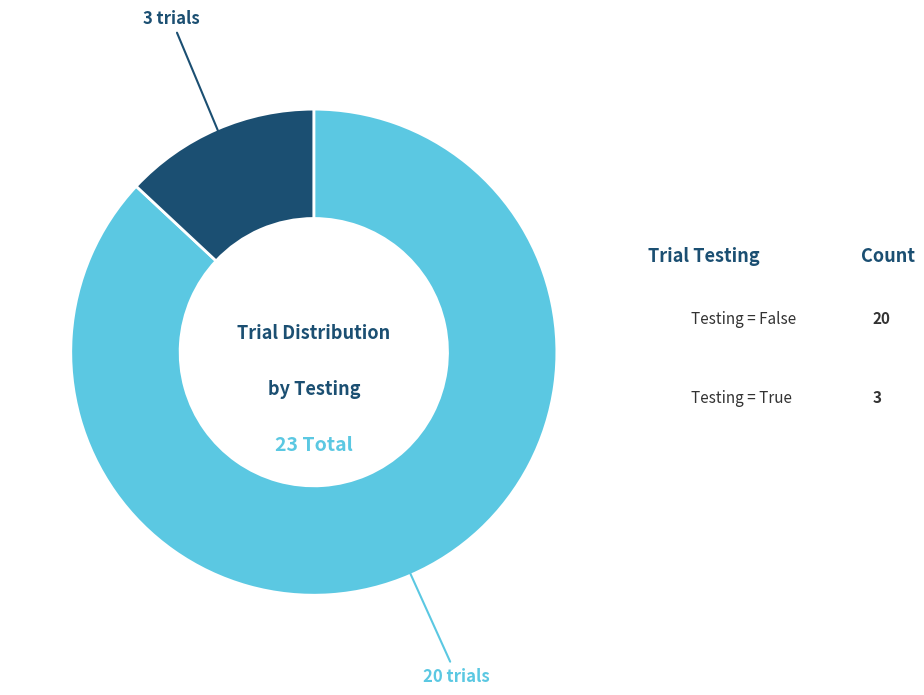

Is there a majority slice in this chart?

Yes